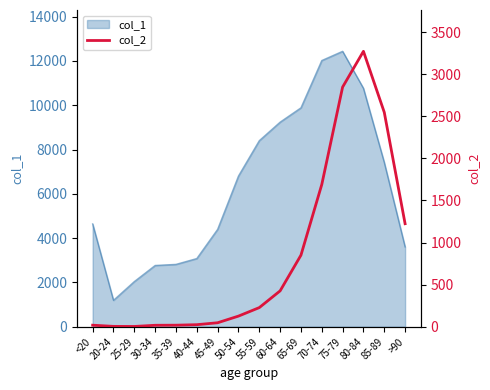

Which label corresponds to the smallest value in the chart?

25-29